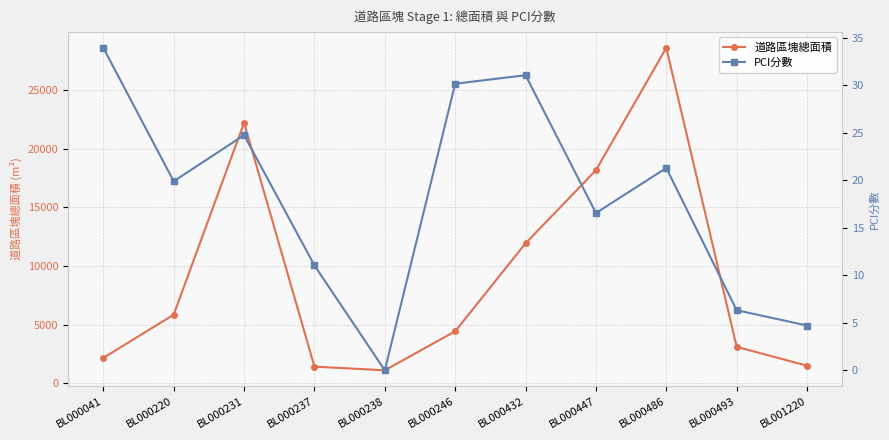

Count the number of categories in the chart.

11